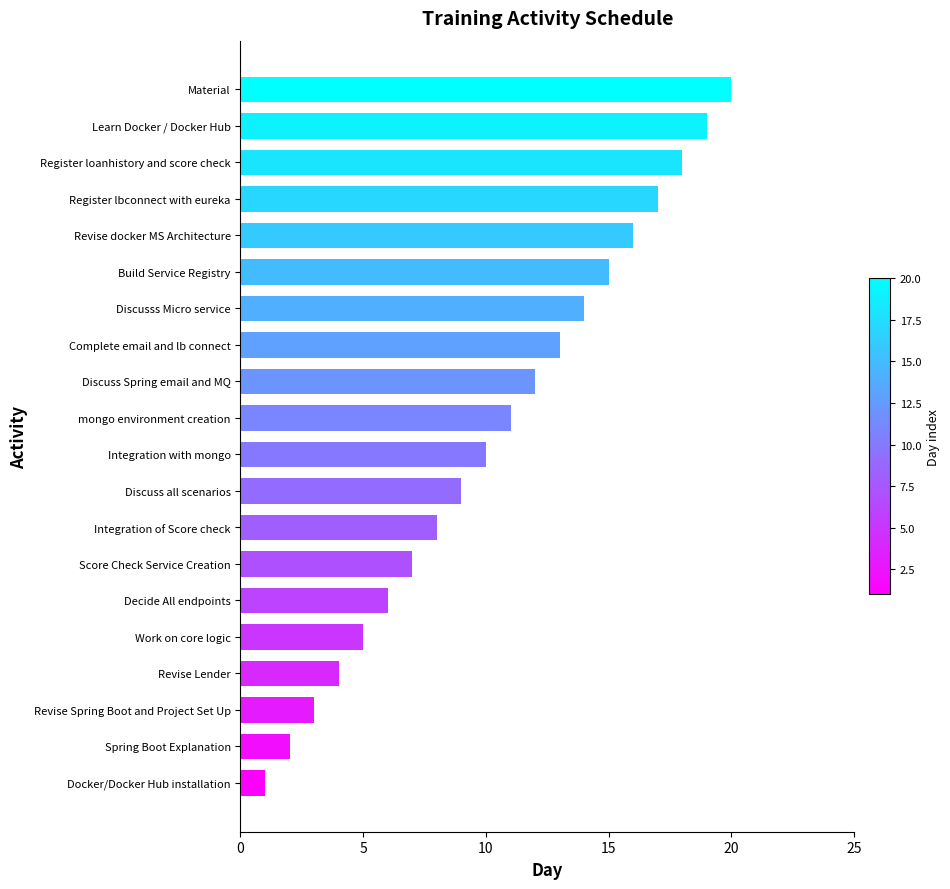

What is the change in value from Discusss Micro service to Register lbconnect with eureka?

+3